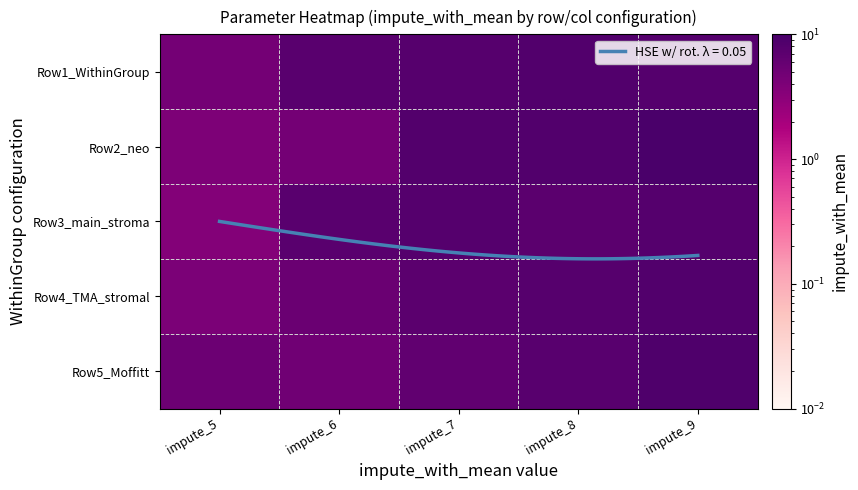

Where is Row1_WithinGroup nearest to the value 6?

impute_6